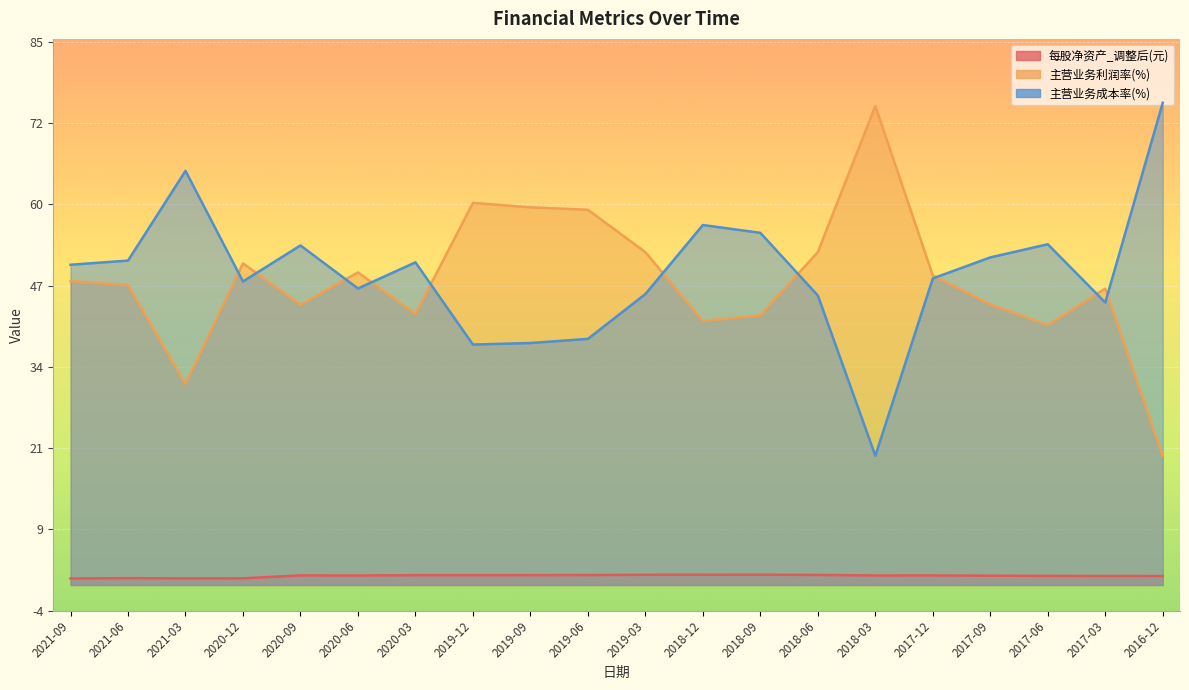

True or false: 每股净资产_调整后(元) and 主营业务成本率(%) cross at least once.

False